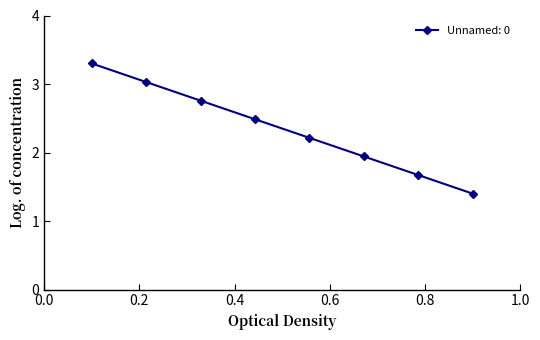

What is the minimum value shown in the chart?

1.4